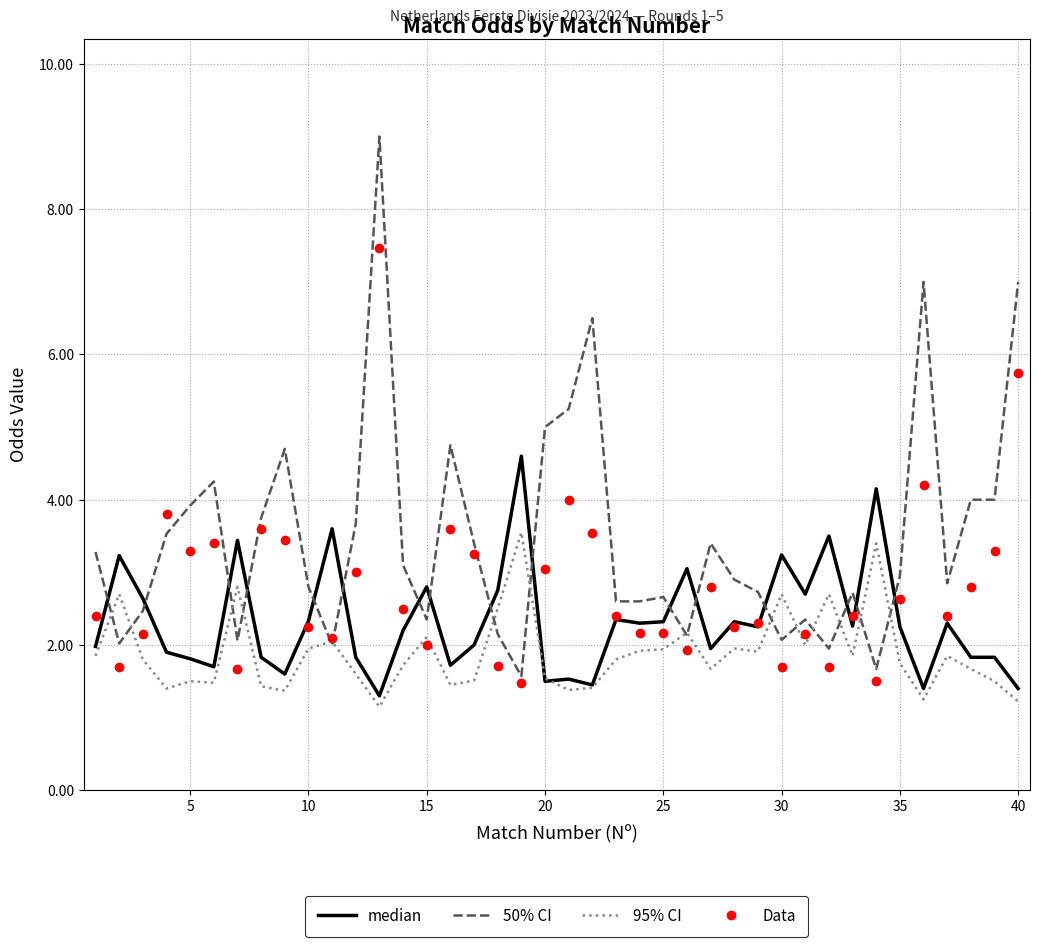

List the series in order of their overall mean, highest first.

50% CI, Data, median, 95% CI